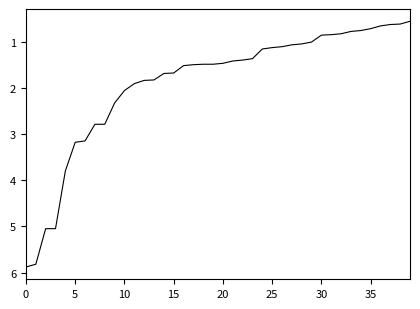

What is the greatest value displayed?

5.9